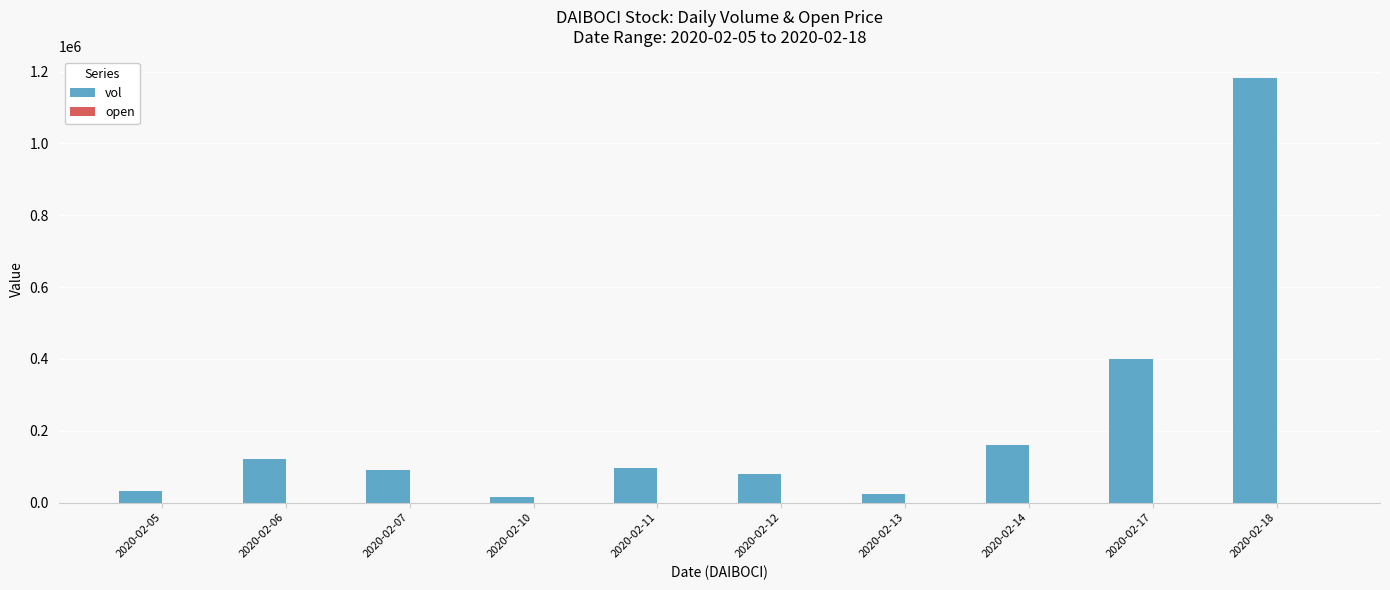

Which label corresponds to the largest value in the chart?

2020-02-18